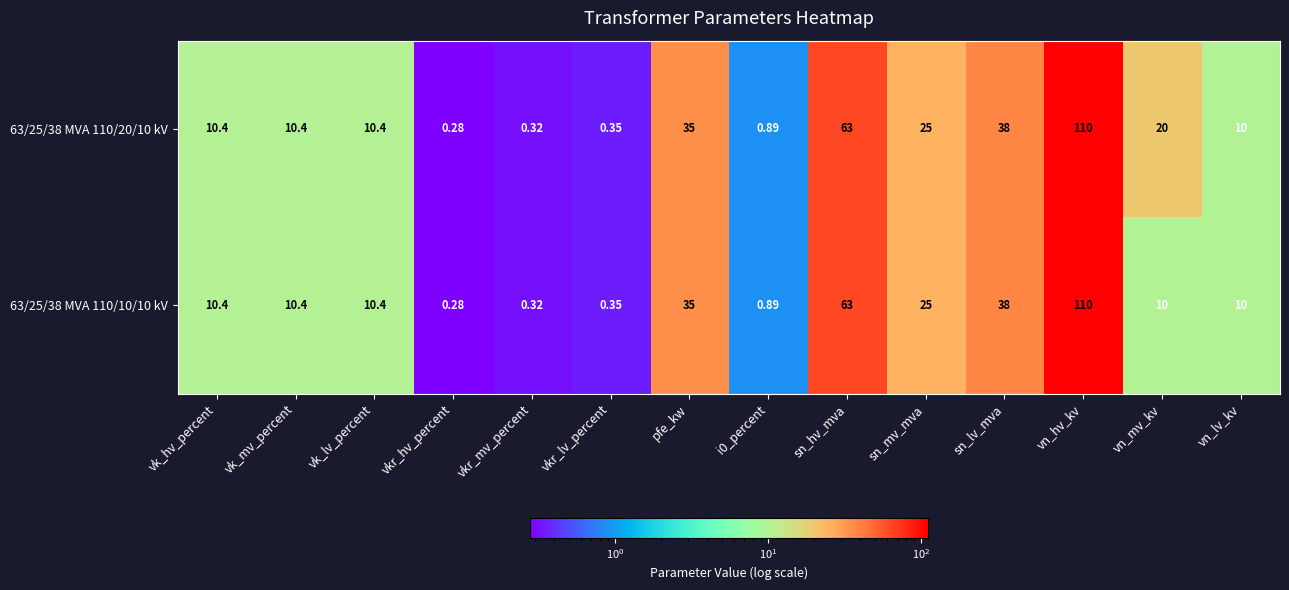

Where is 63/25/38 MVA 110/10/10 kV nearest to the value 55?

sn_hv_mva